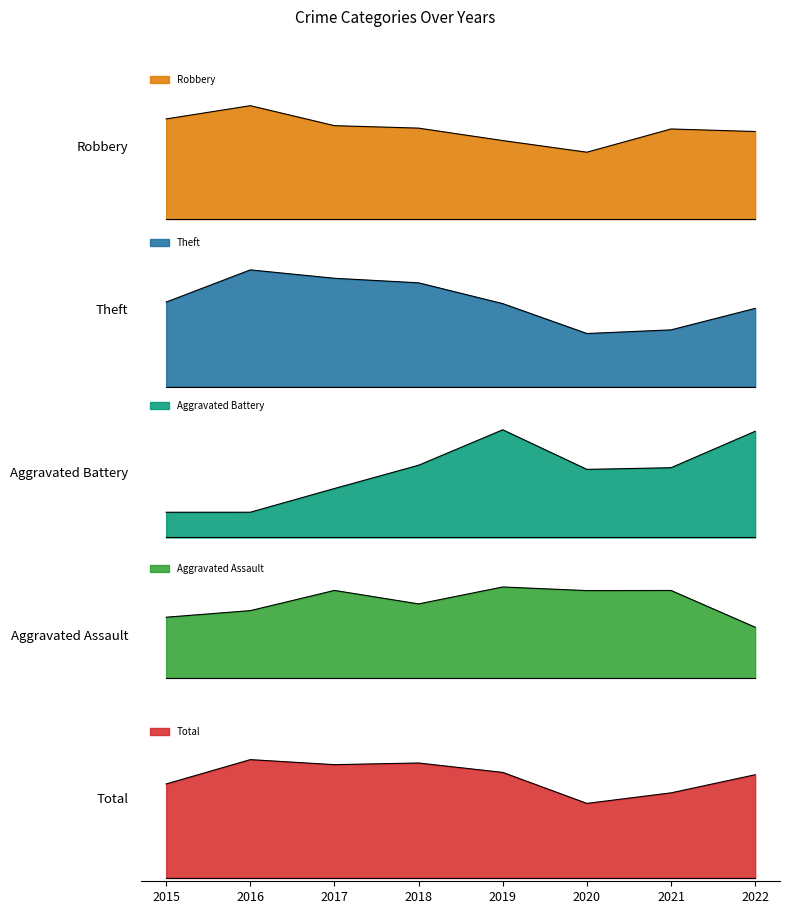

Which has a higher value, 2022 or 2020?

2022